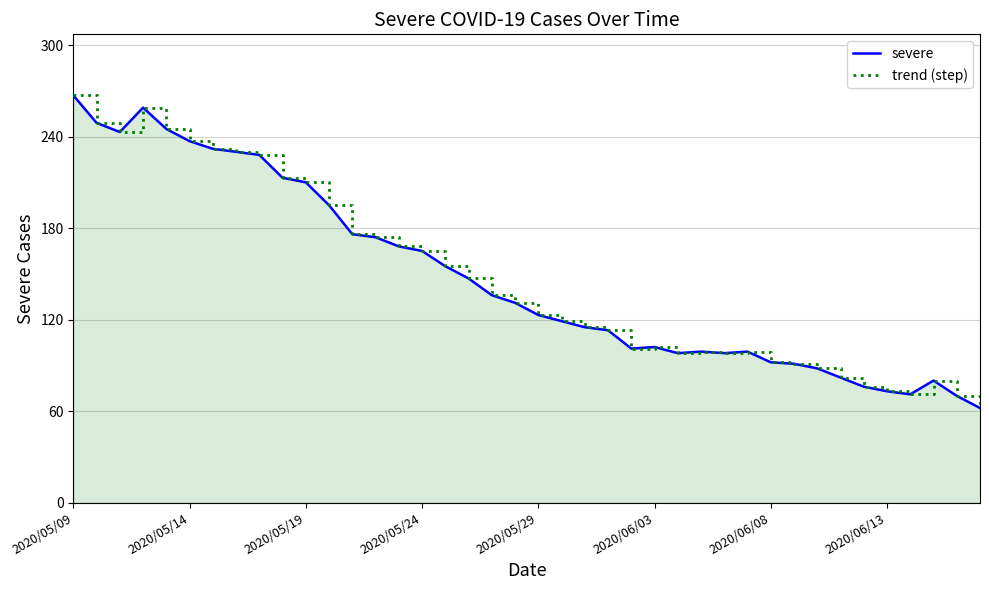

What is the difference between the maximum and minimum values in the severe series?

205